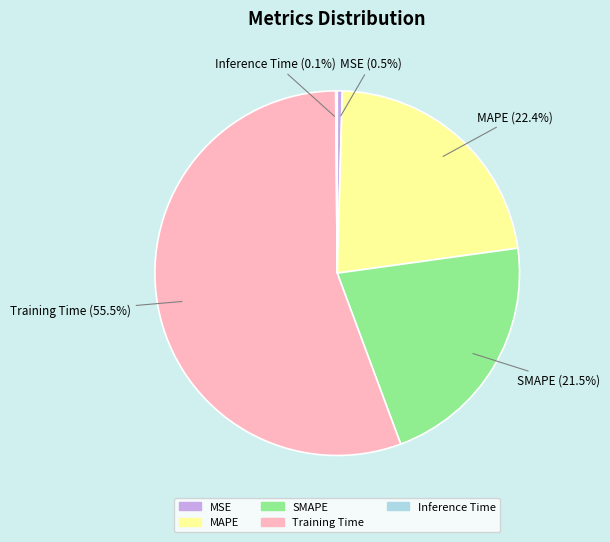

Which category has the biggest portion of the pie?

Training Time